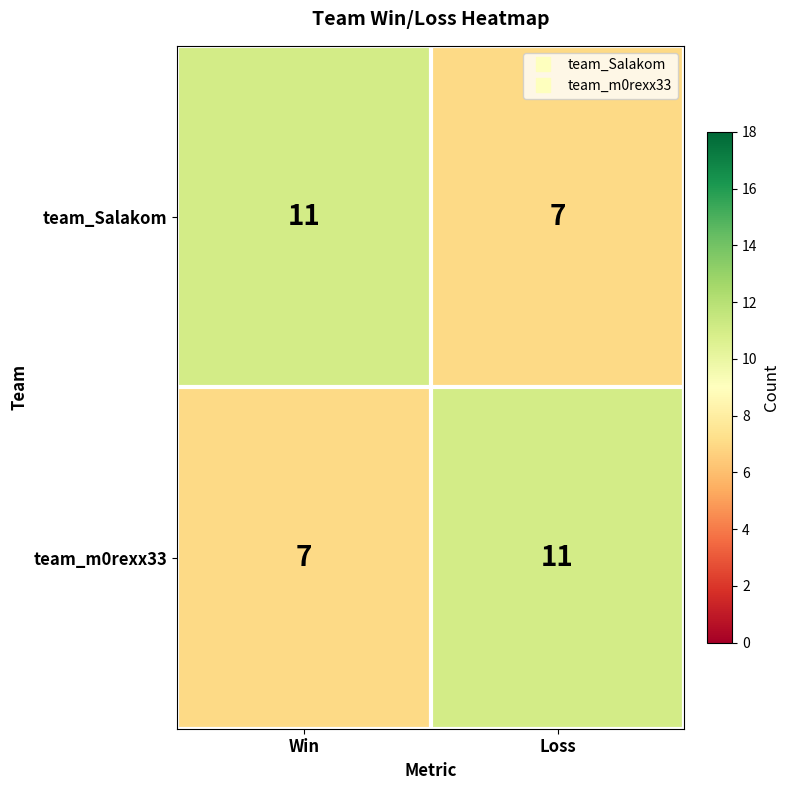

What is the total value across all series at Loss?

18